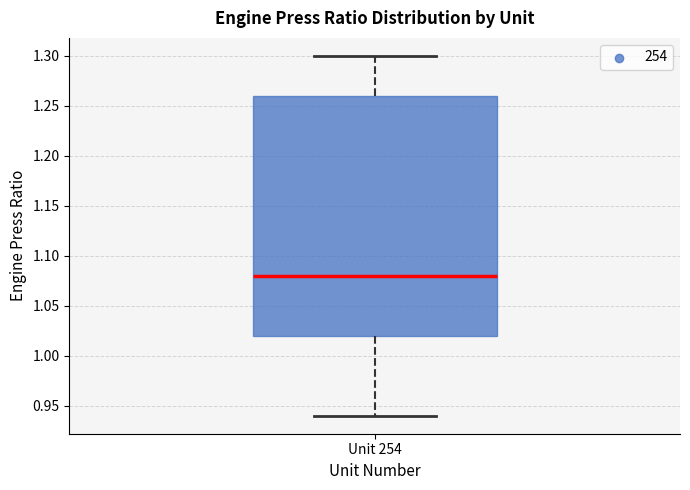

Read this box plot against the y-axis: the position of the median line, the range covered by the box, and the ends of both whiskers. The values are not printed on the chart, so give them approximately, as read against the axis.

median 1.08, box 1.02 to 1.26, whiskers 0.94 to 1.30